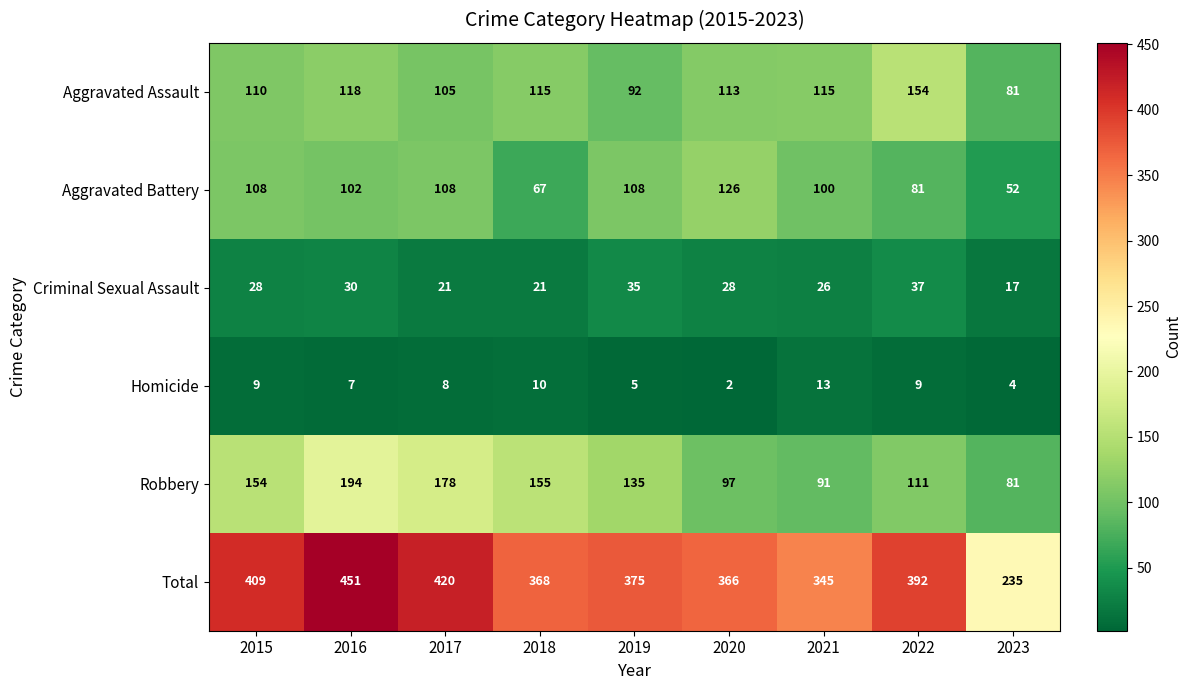

The value of Aggravated Assault at 2015 is 41. True or false?

False